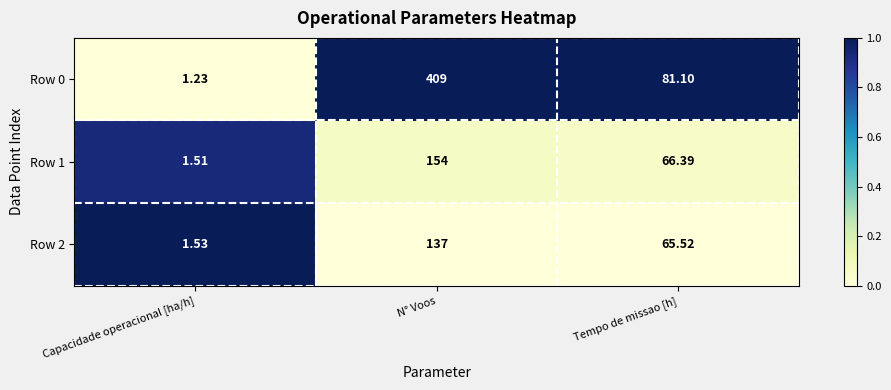

What is the total value across all series at Tempo de missao [h]?

213.0